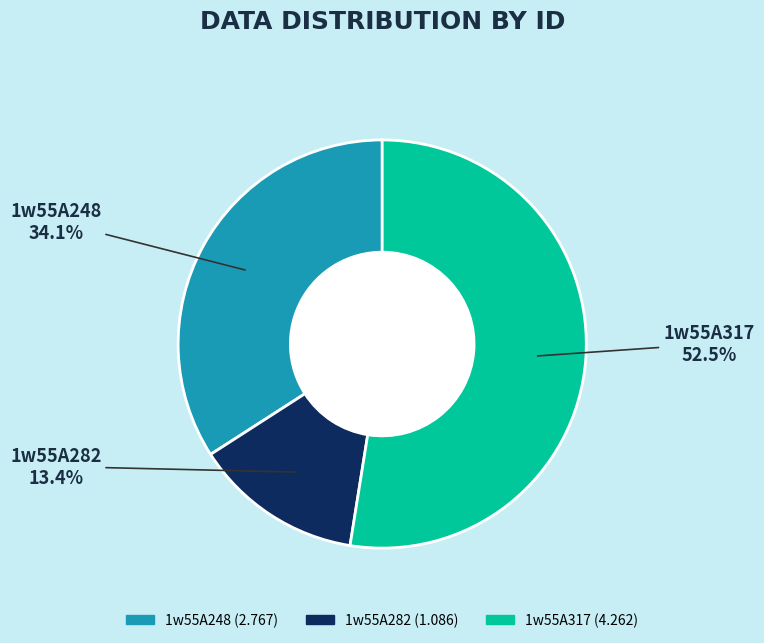

How many slices are in this pie chart?

3